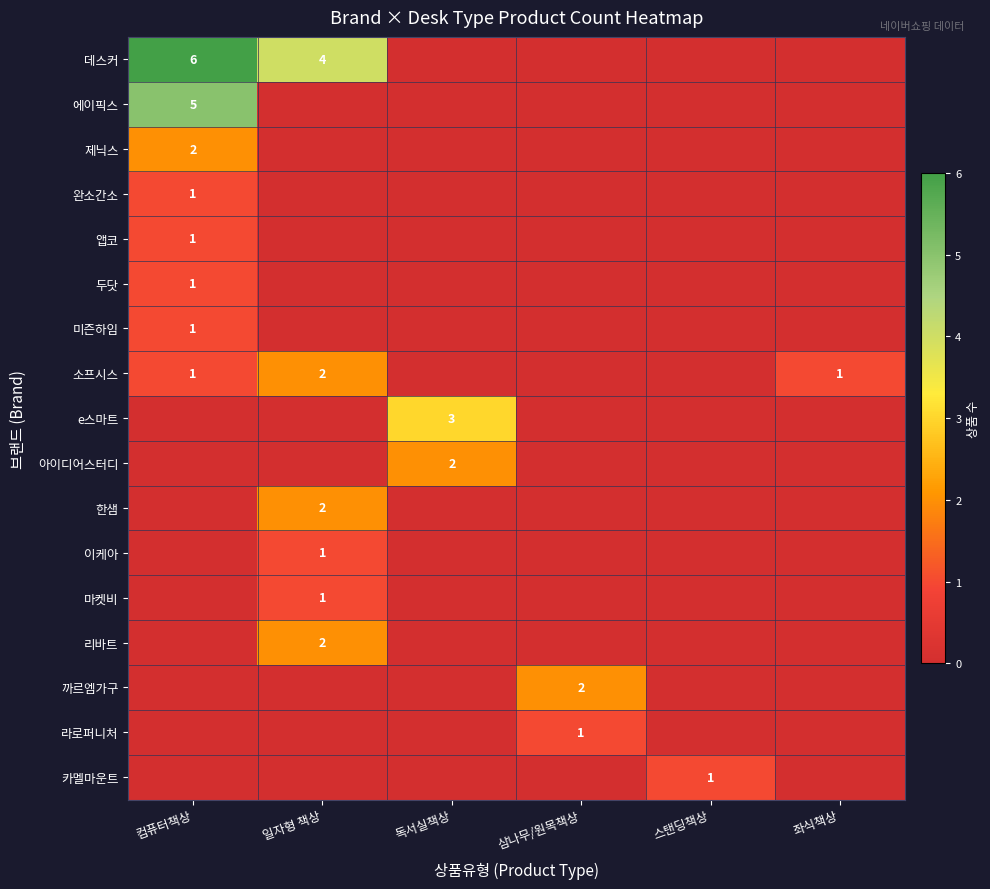

Is it true that 소프시스 equals 2 at 일자형 책상?

True